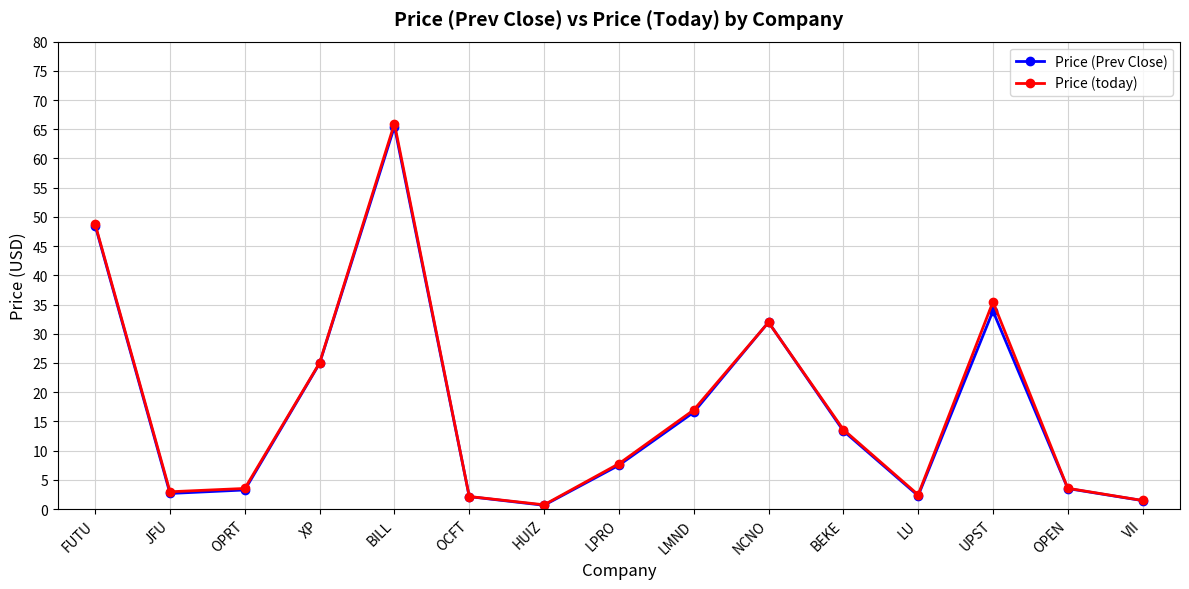

The Price (today) series shows 11.6 at LPRO. True or false?

False